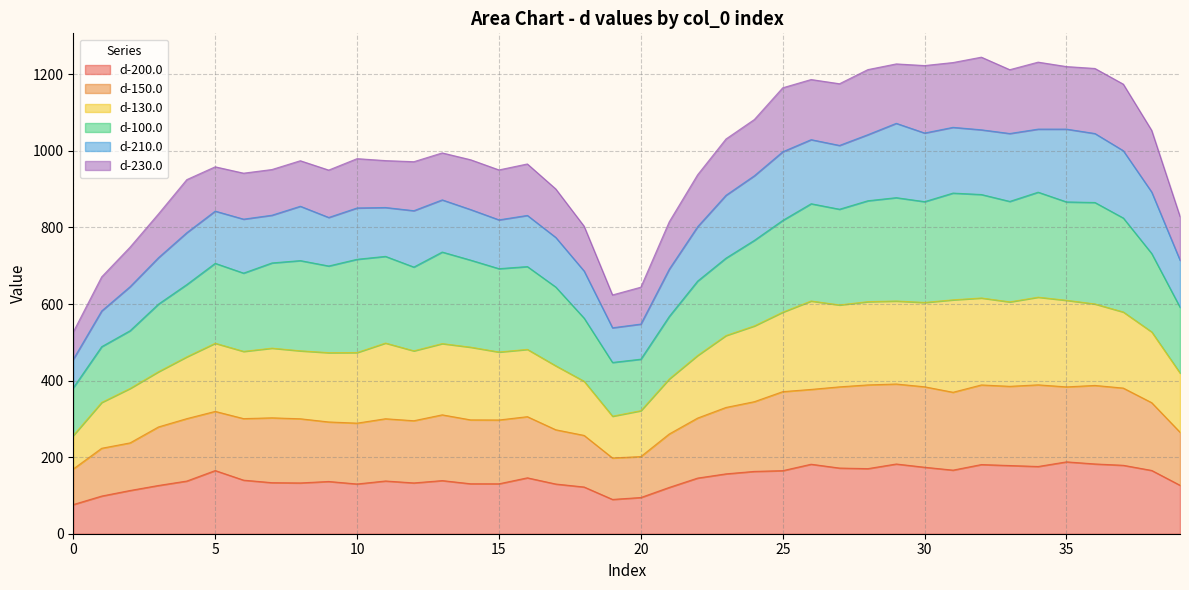

What is the minimum value for d-200.0?

76.2